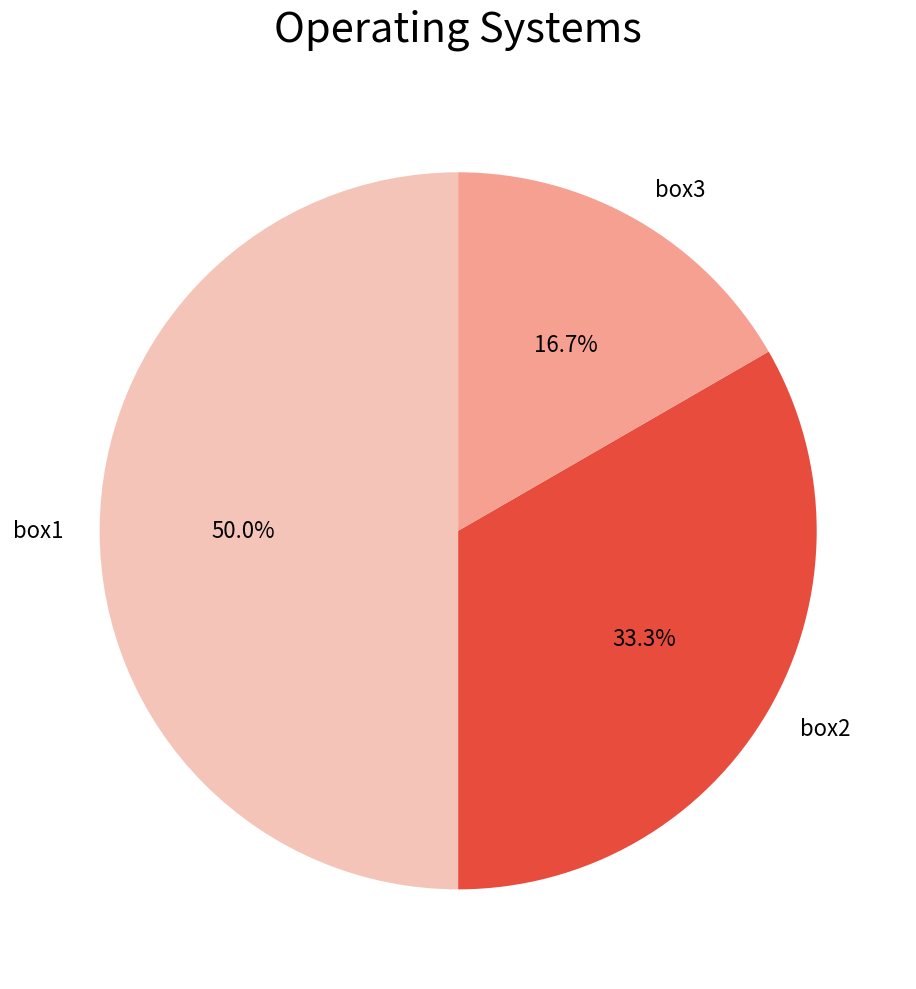

To the nearest percent, what is the difference between the box2 and box1 slice percentages?

17%